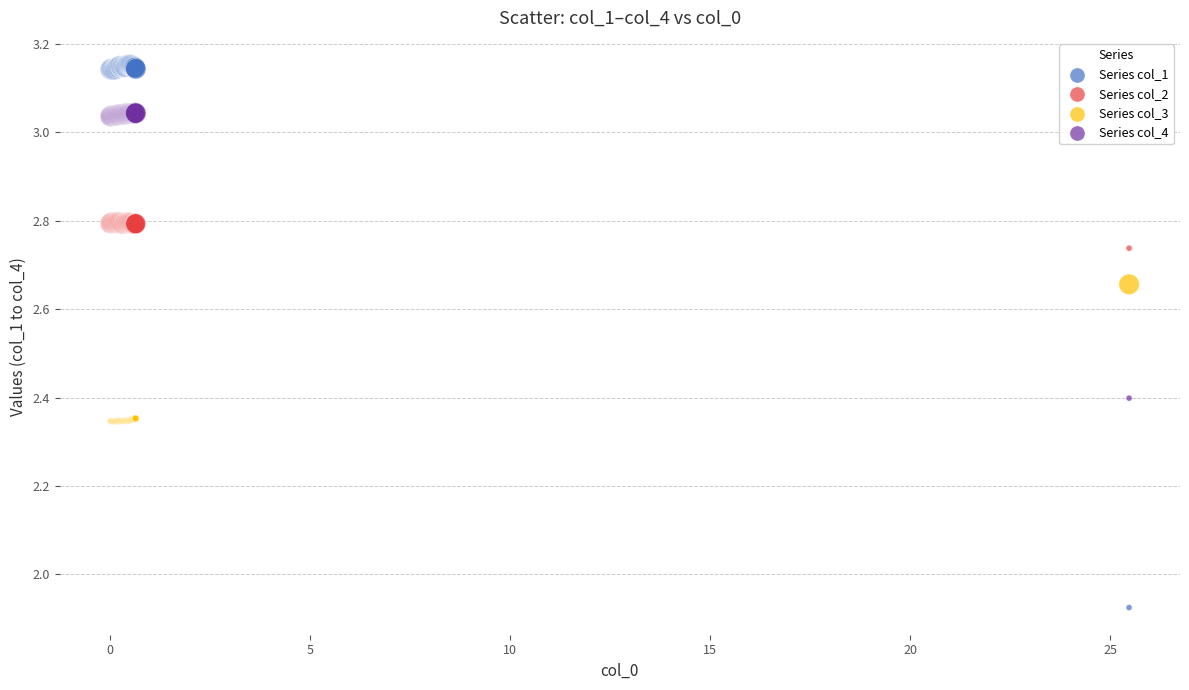

What is the X range (max minus min) for the scatter plot?

25.5